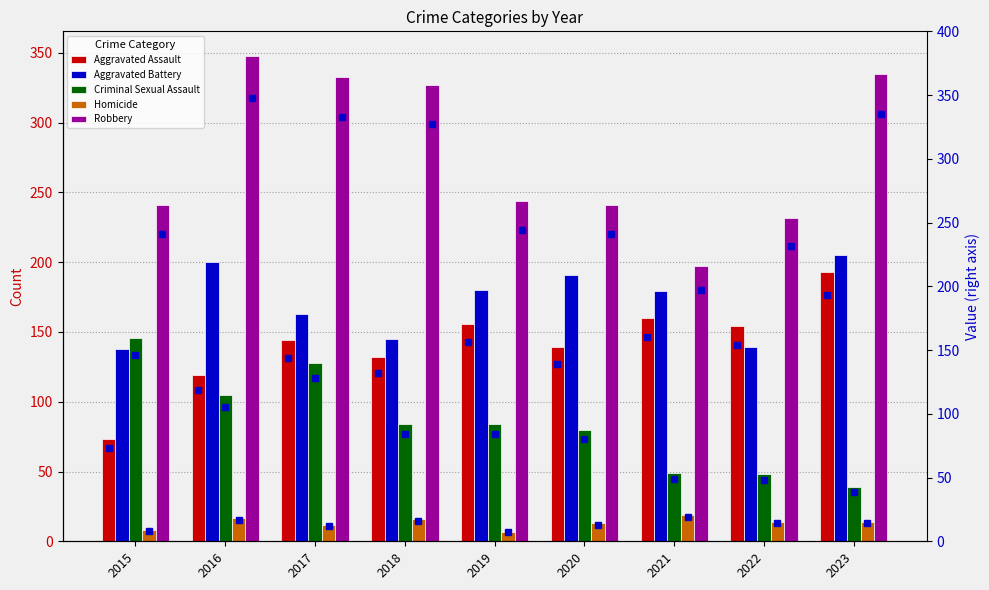

Between 2019 and 2021, which series saw the biggest shift?

Robbery